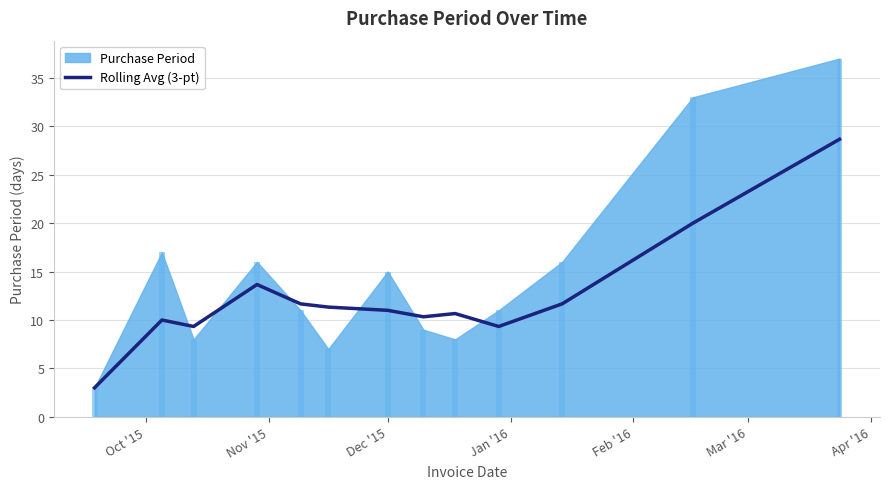

What is the minimum value for Rolling Avg (3-pt)?

3.0